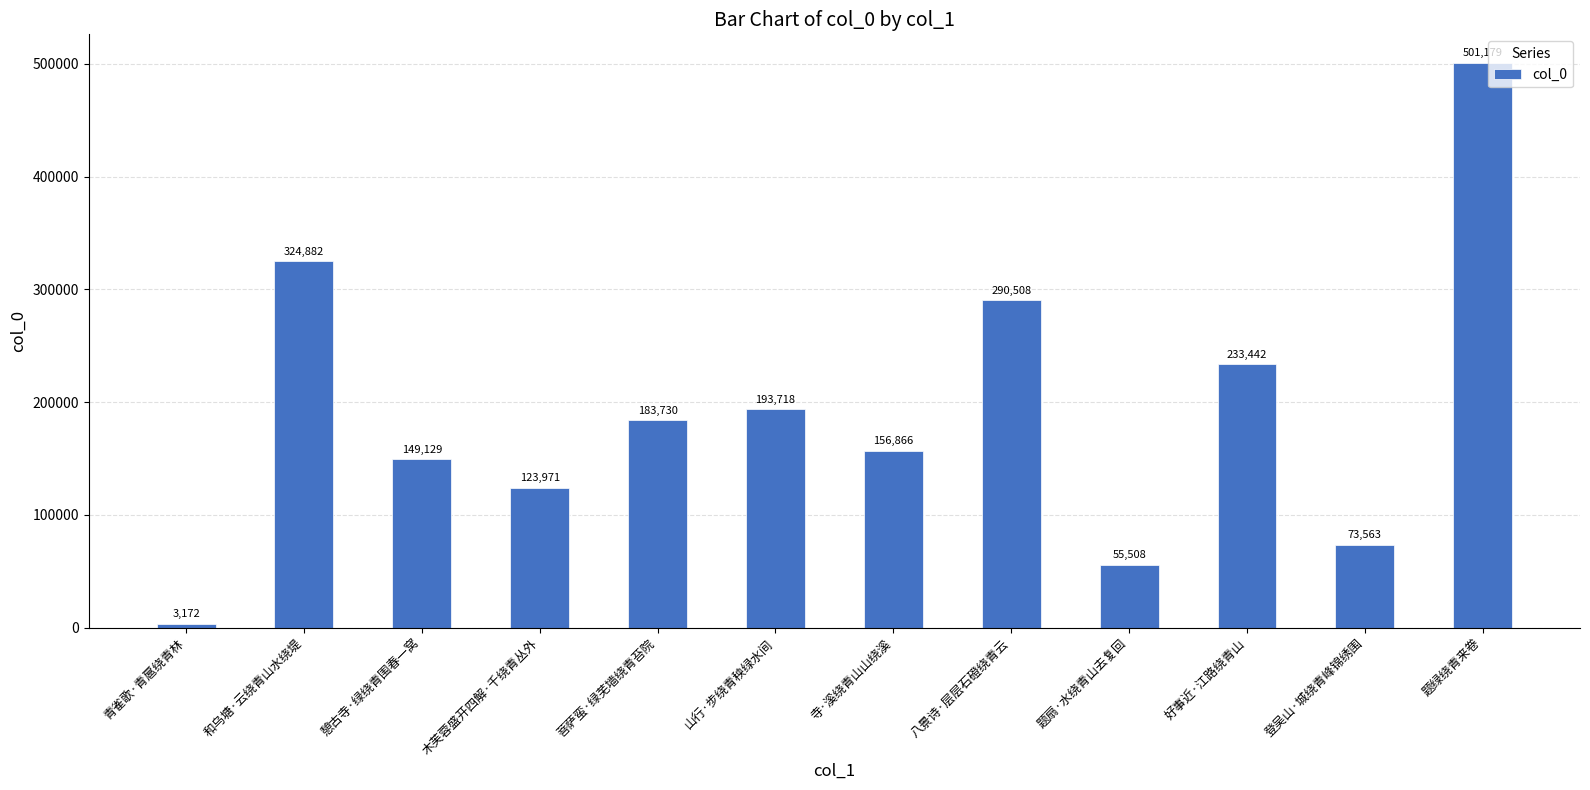

What is the maximum value shown in the chart?

501179